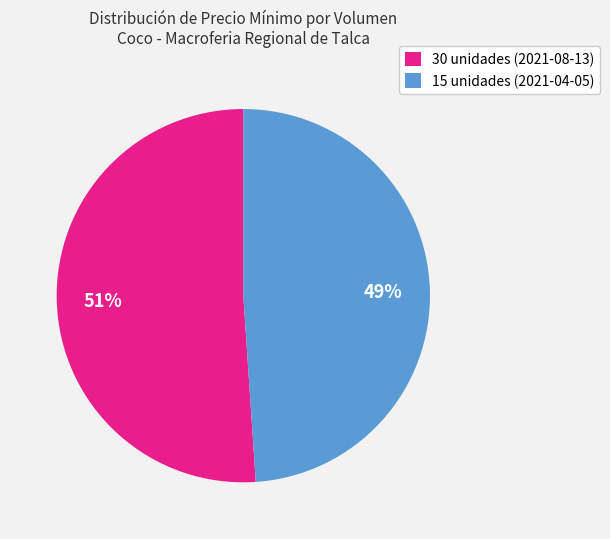

What percentage is the 30 slice, to the nearest percent?

51%